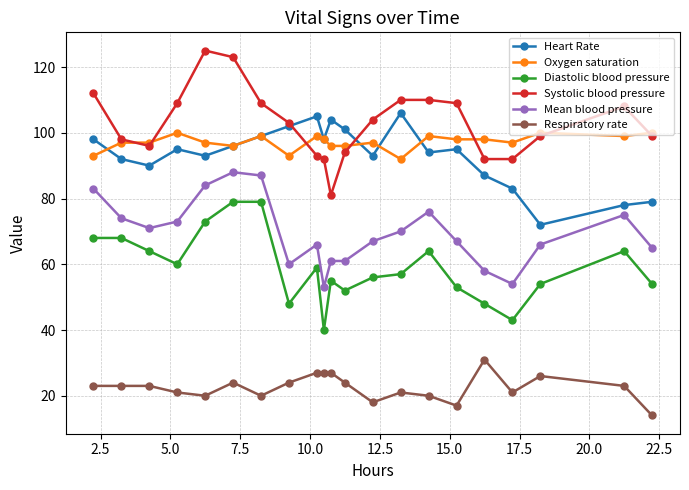

What is the smallest value displayed?

14